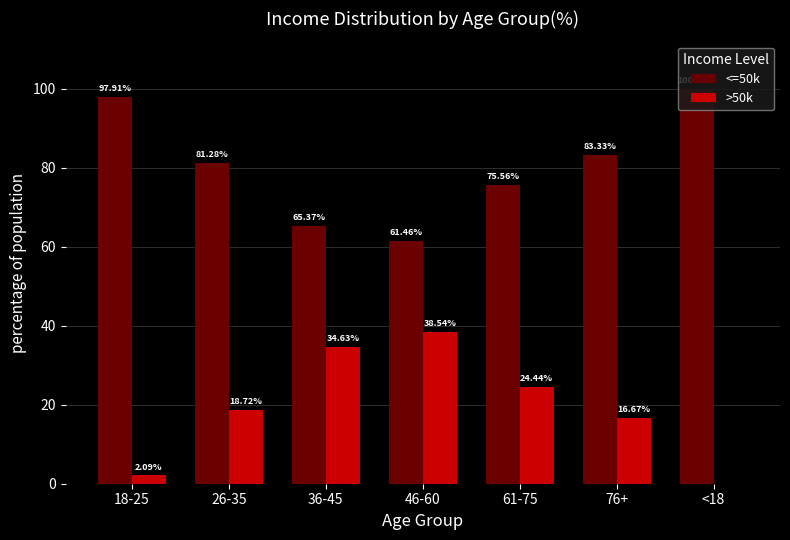

How many distinct data groups are displayed?

2